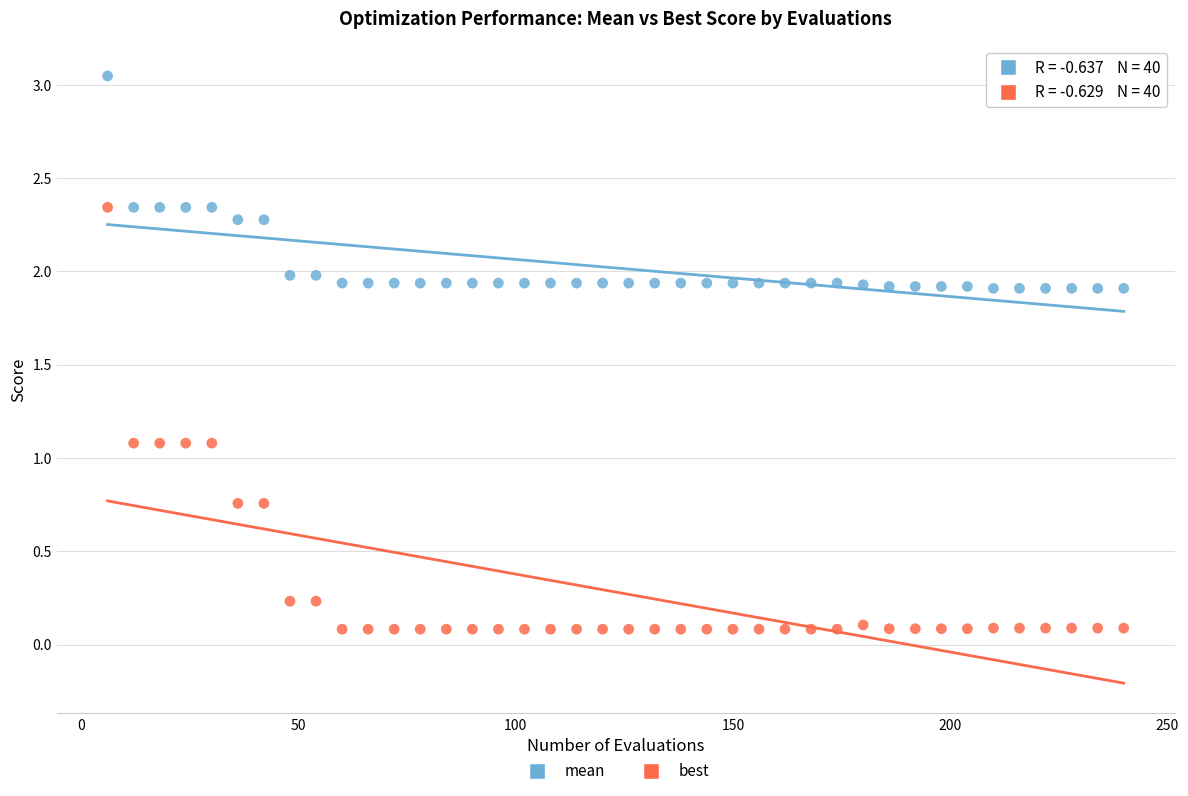

Which series reaches the maximum Y coordinate?

mean